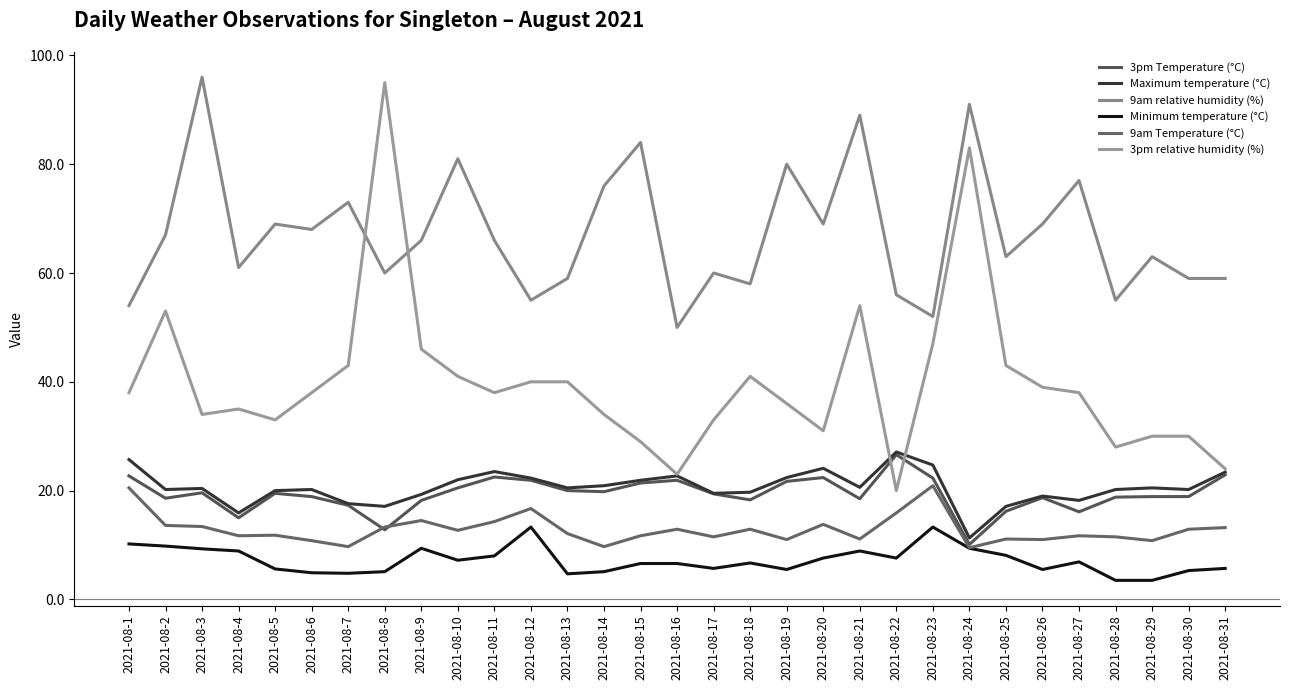

The value of 3pm relative humidity (%) at 2021-08-16 is 23.0. True or false?

True